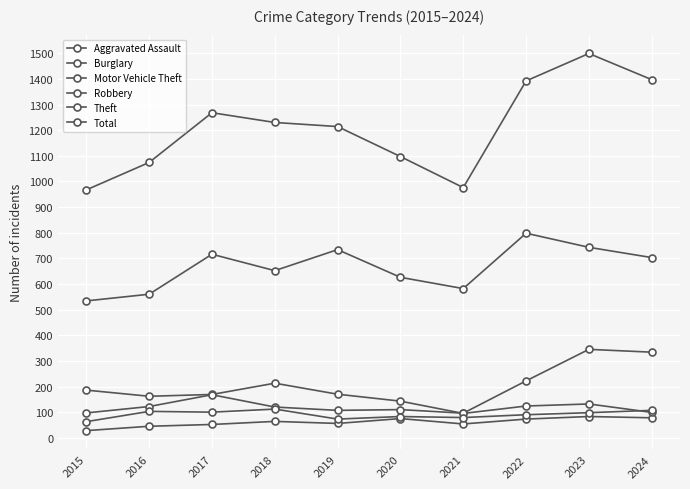

What is the sum of the Total values at 2015 and 2018?

2197